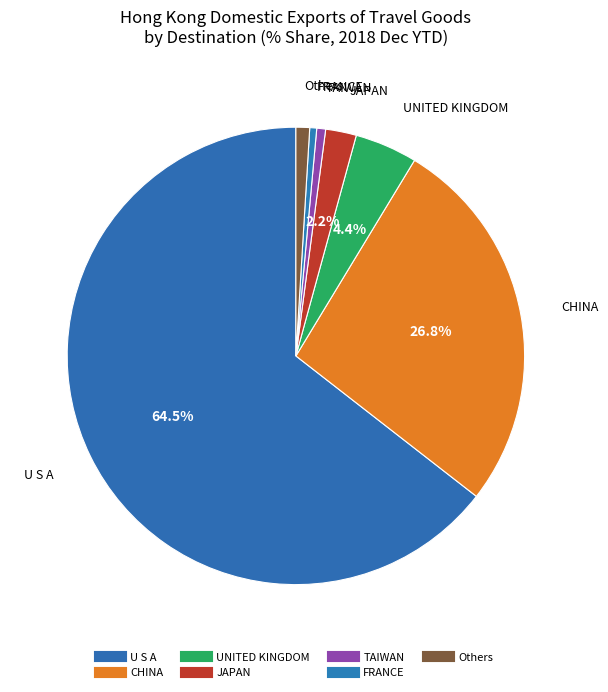

What is the largest slice in the pie chart?

U S A